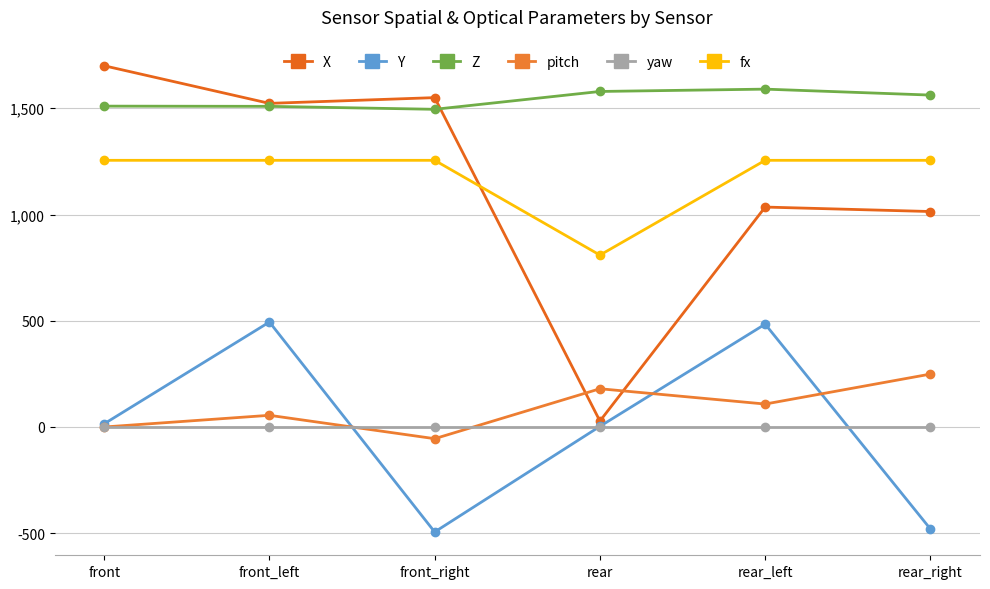

What is the sum of the Z values at rear and rear_right?

3141